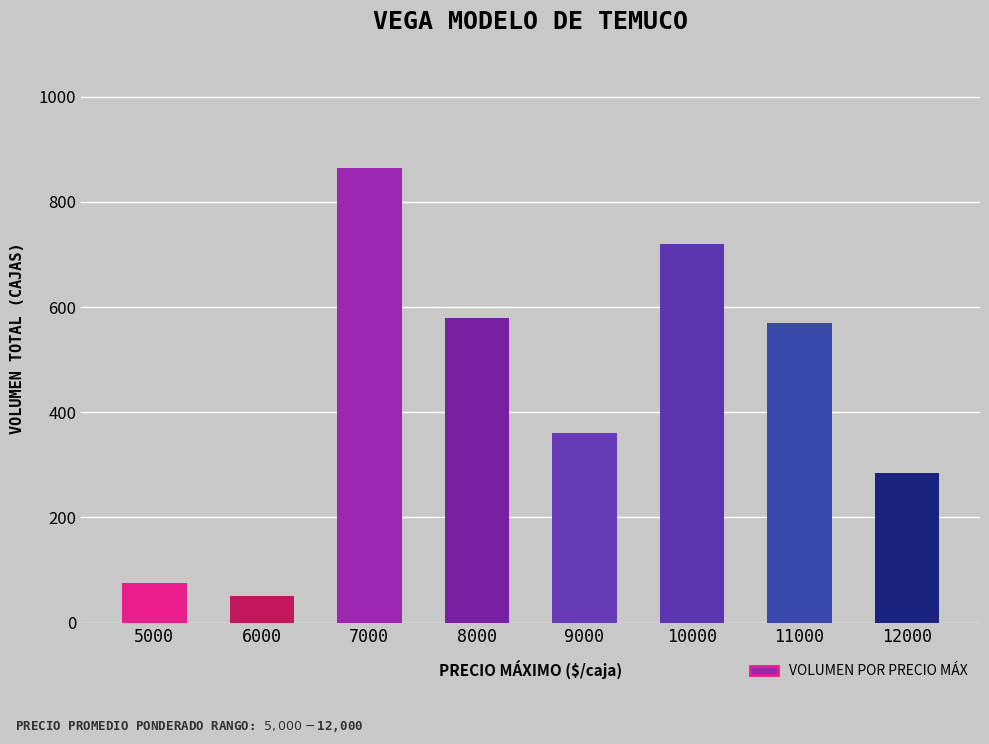

Reading left to right, list all the values displayed in this chart.

5000=75	6000=50	7000=865	8000=580	9000=360	10000=720	11000=570	12000=285